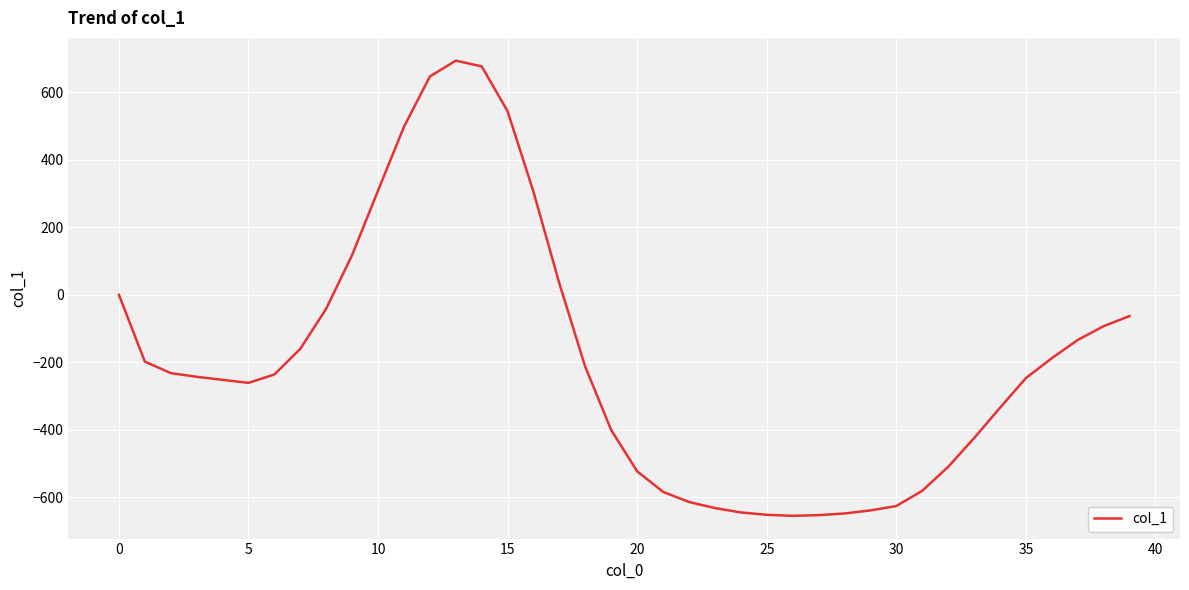

What is the difference between the maximum and minimum values?

1349